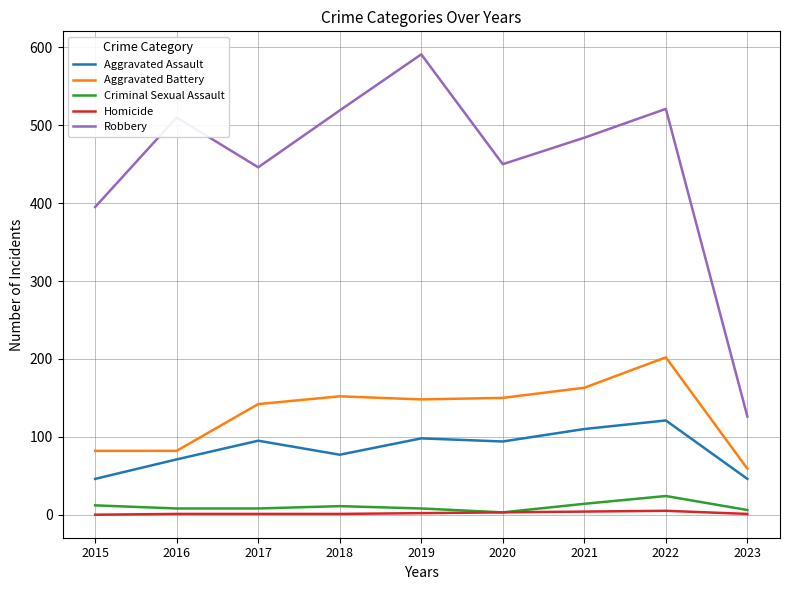

Which series has the largest range (max minus min)?

Robbery